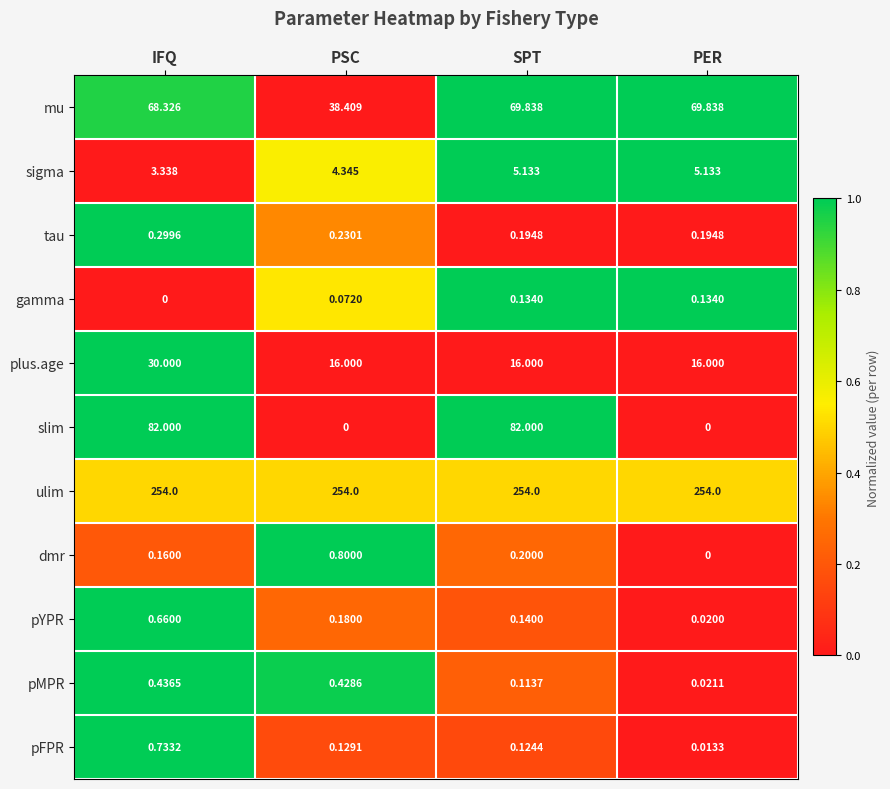

At which label is dmr closest to 0?

PER